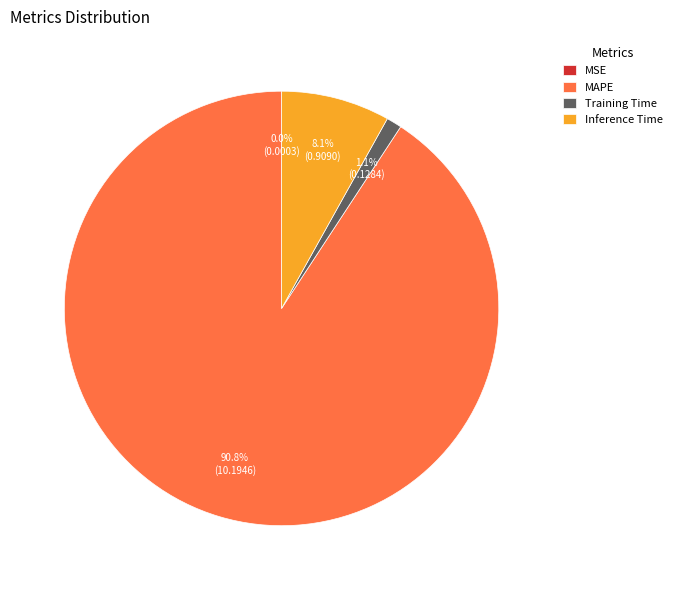

Does MAPE represent more than half of the total?

Yes